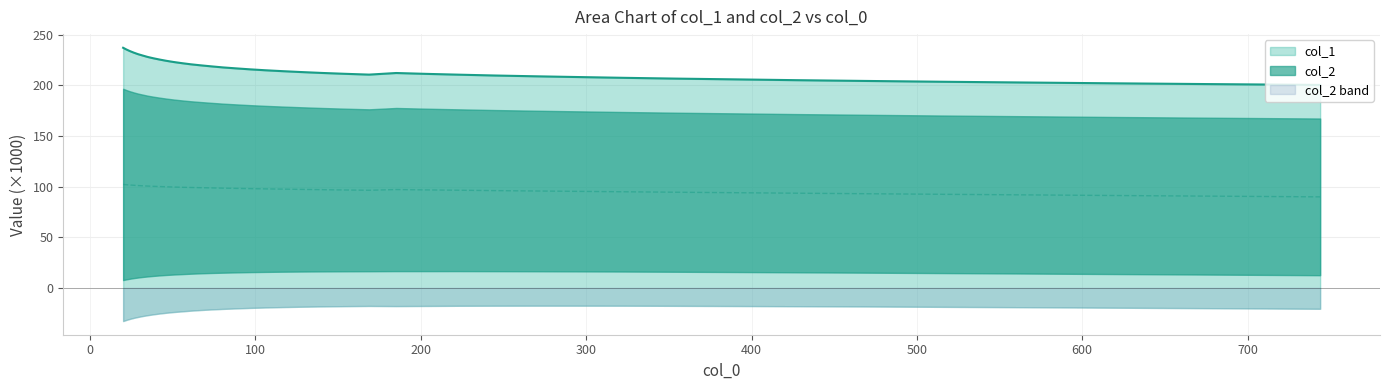

What is the sum of all values?

8638.7